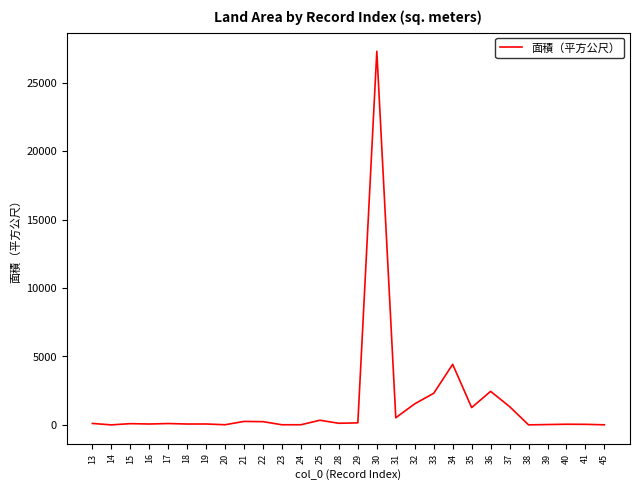

What is the maximum value shown in the chart?

27297.0